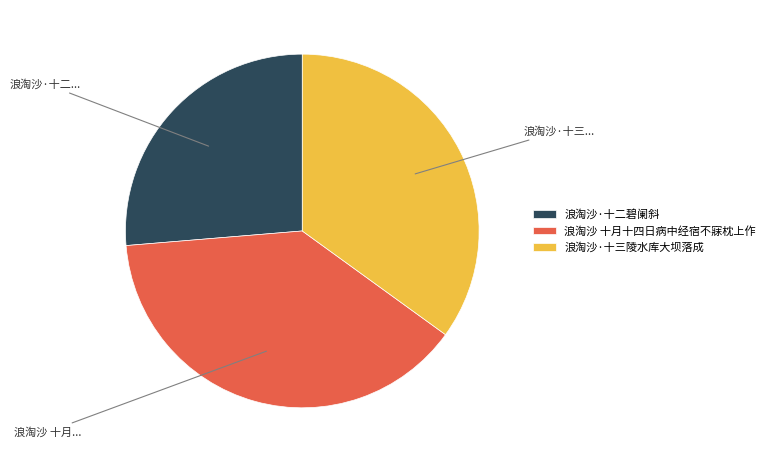

Between 浪淘沙 十月十四日病中经宿不寐枕上作 and 浪淘沙·十二碧阑斜, which is larger?

浪淘沙 十月十四日病中经宿不寐枕上作